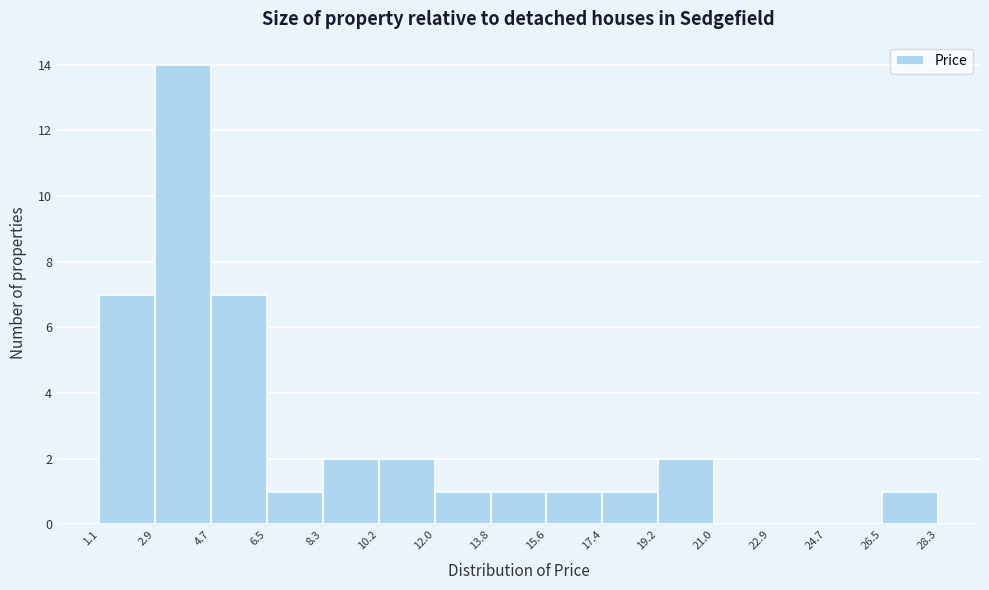

Which range on the x-axis has the tallest bar?

2.9 to 4.7